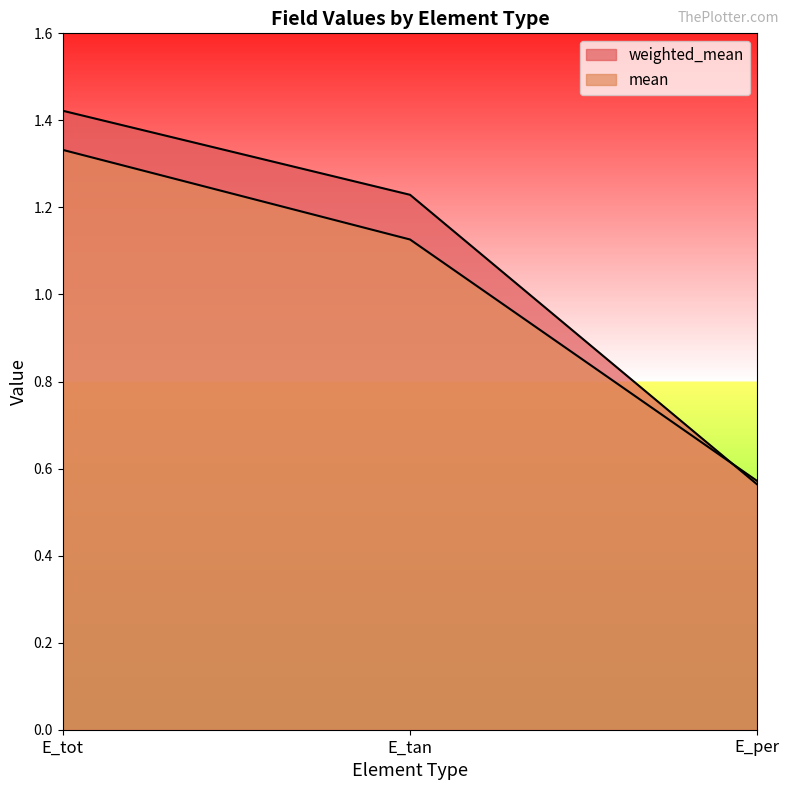

At which label is mean closest to 0?

E_per